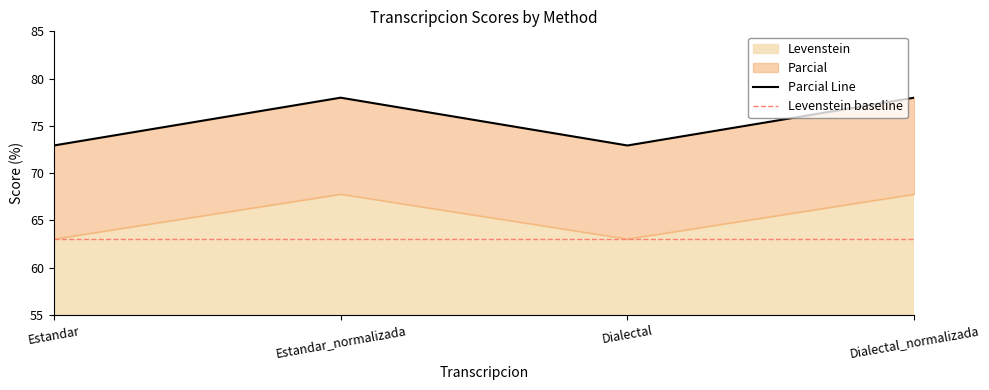

Approximately how many times larger is the value at Dialectal compared to Estandar_normalizada?

0.9